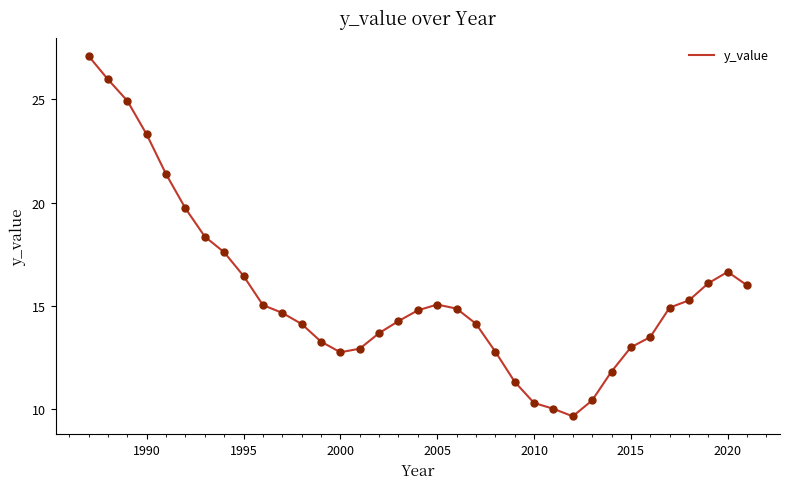

How many lines are shown in the chart?

1